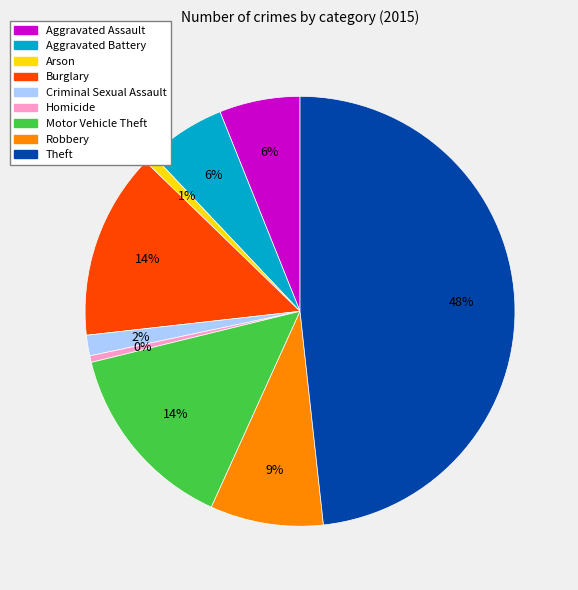

To the nearest percent, what portion does Robbery represent?

9%